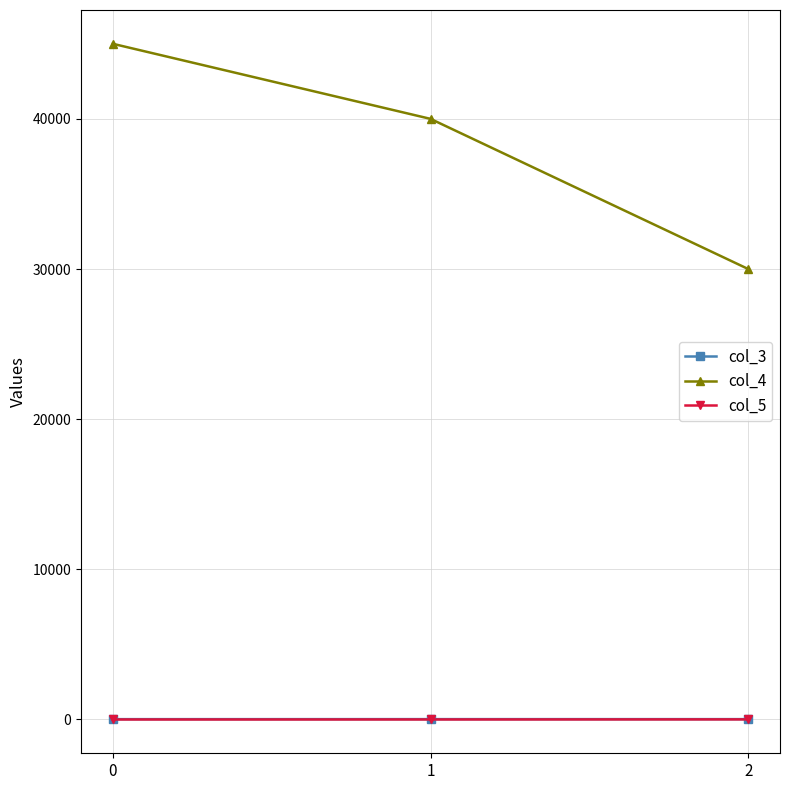

Count the col_3 values in the range 23 to 25.

3